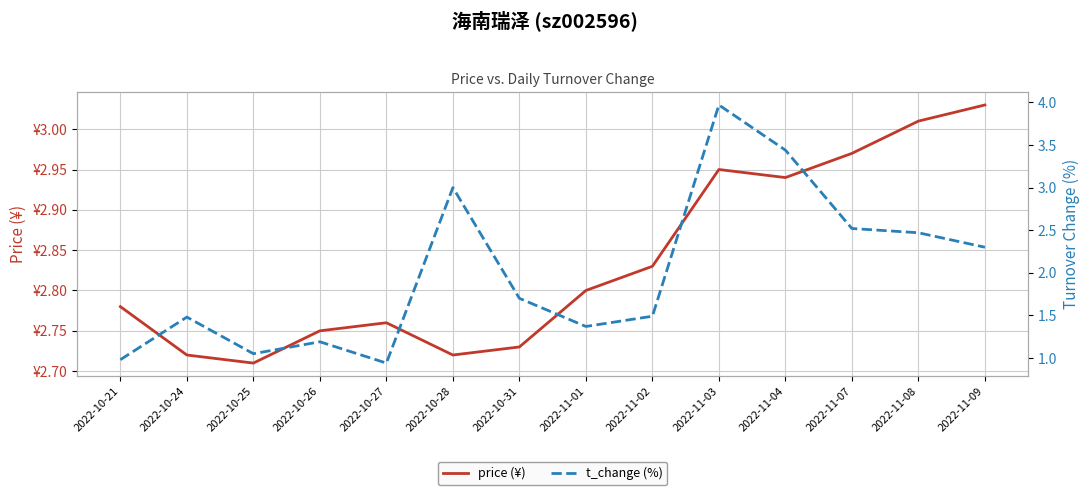

What is the sum of all price (¥) values?

39.7